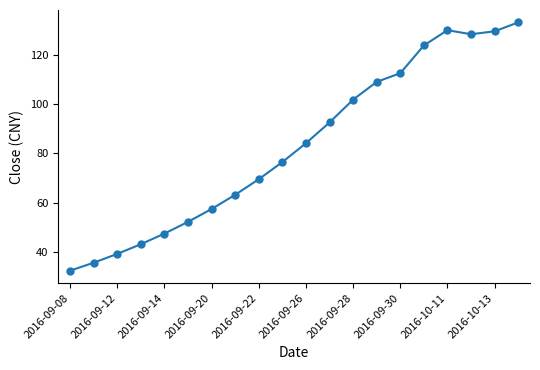

How many series are shown in this chart?

1